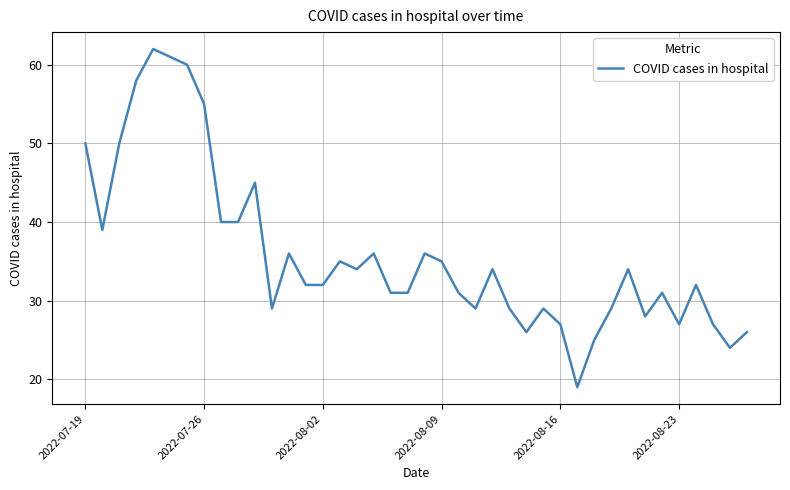

What is the difference between the maximum and minimum values?

43